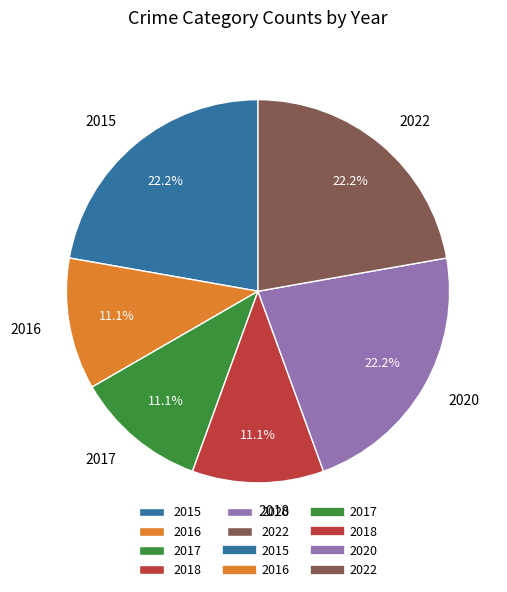

What is the ratio of the value at 2015 to the value at 2018?

2.0